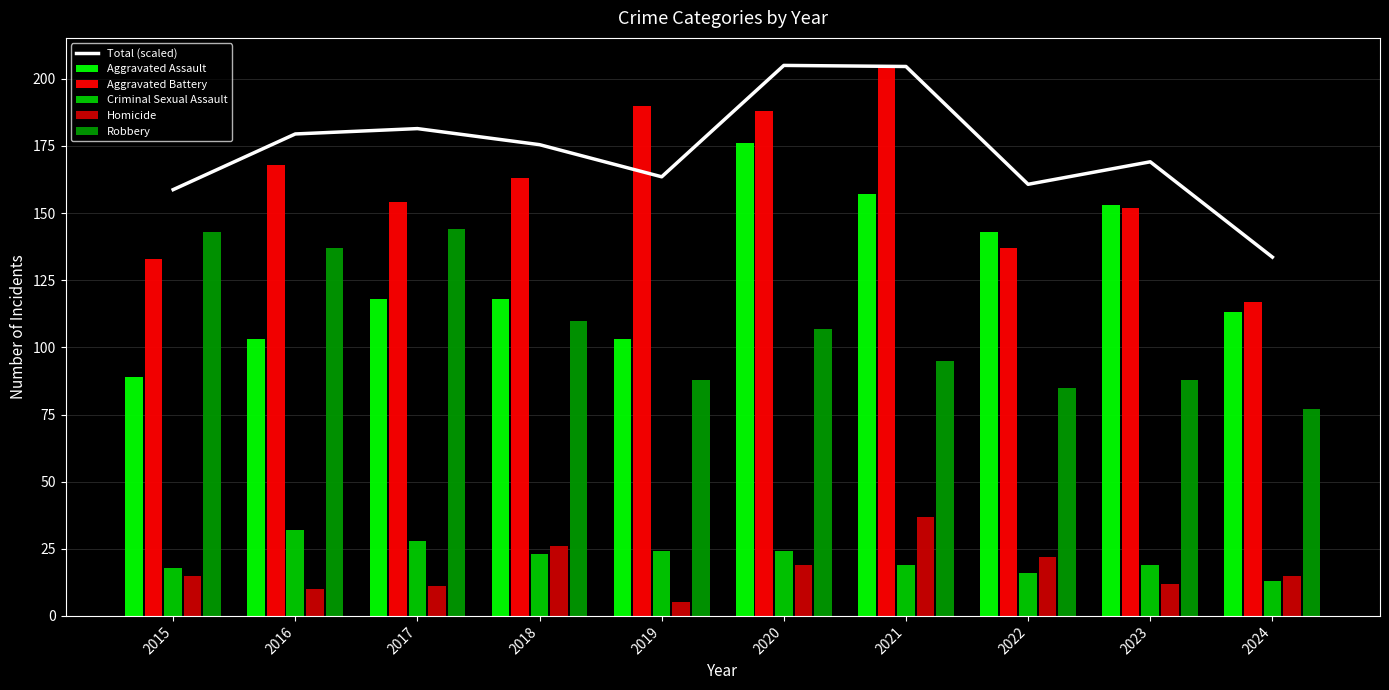

What is the average value of the Robbery series?

107